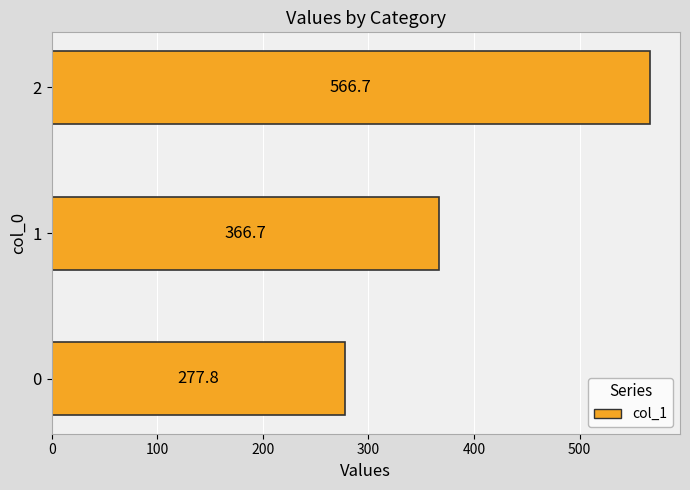

The chart shows a value of 156.0 at 0. True or false?

False